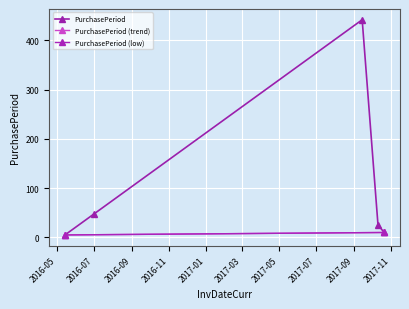

What is the difference between the maximum and minimum values?

437